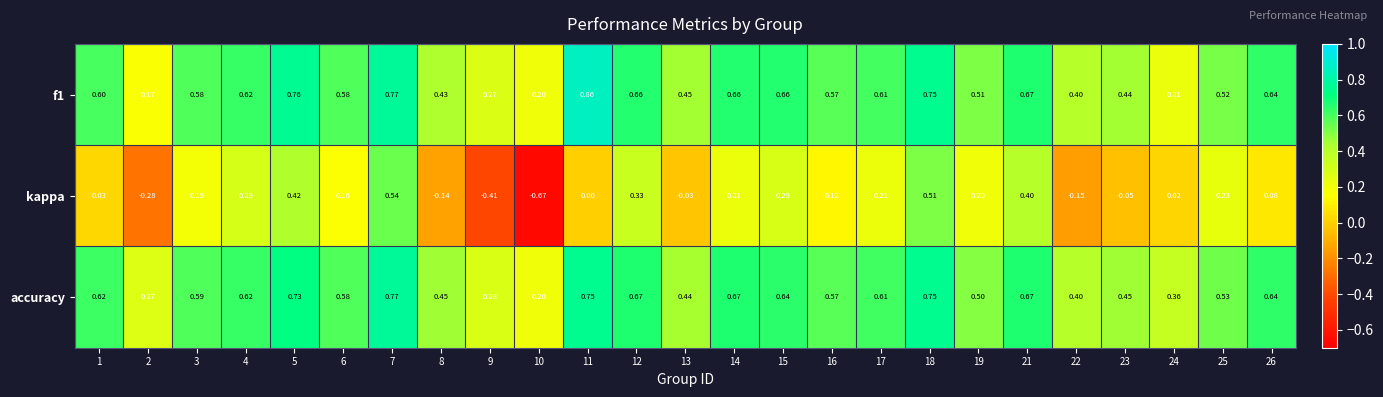

Which series has the widest spread of values?

kappa